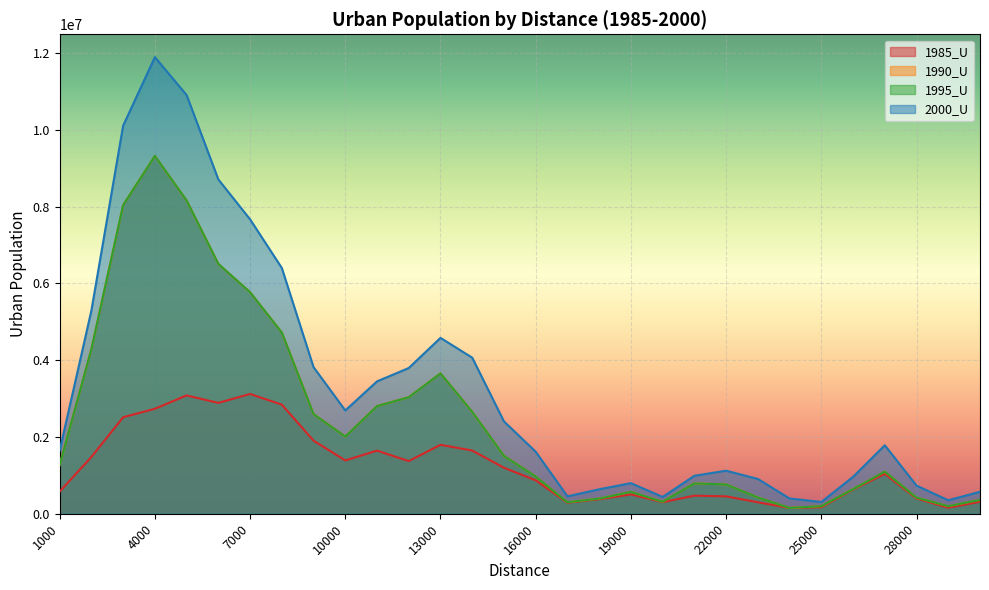

What is the sum of the 2000_U values at 11000 and 29000?

3798994